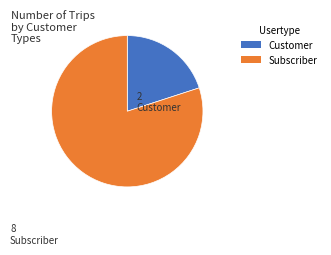

Is there a majority slice in this chart?

Yes